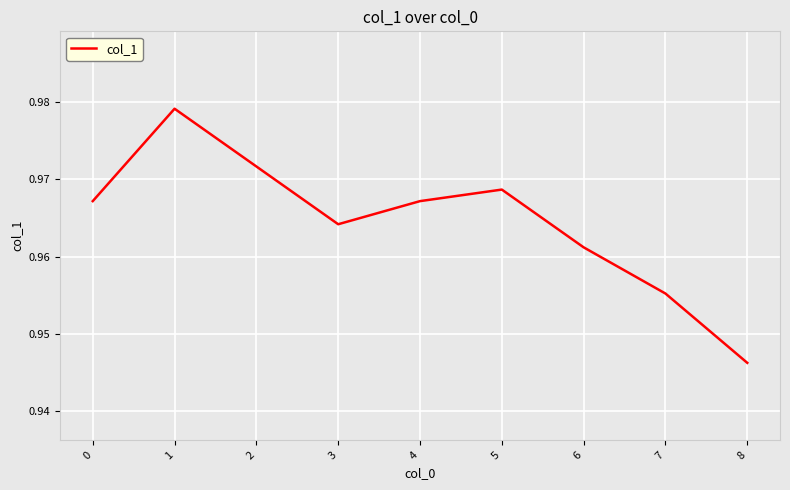

How many interior local valleys (lower than both neighbors) does the data have?

1